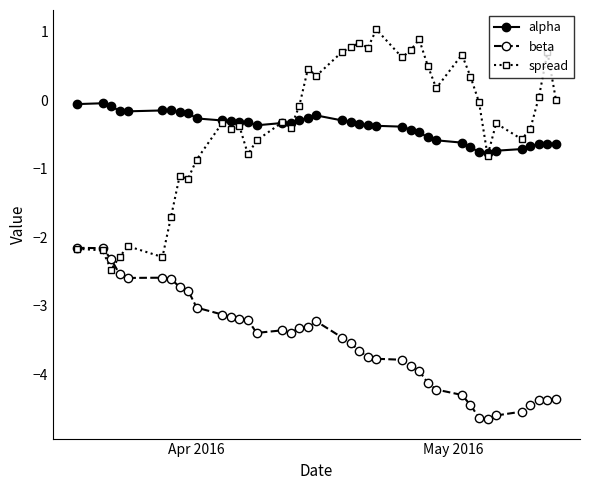

True or false: beta and alpha intersect in this chart.

False